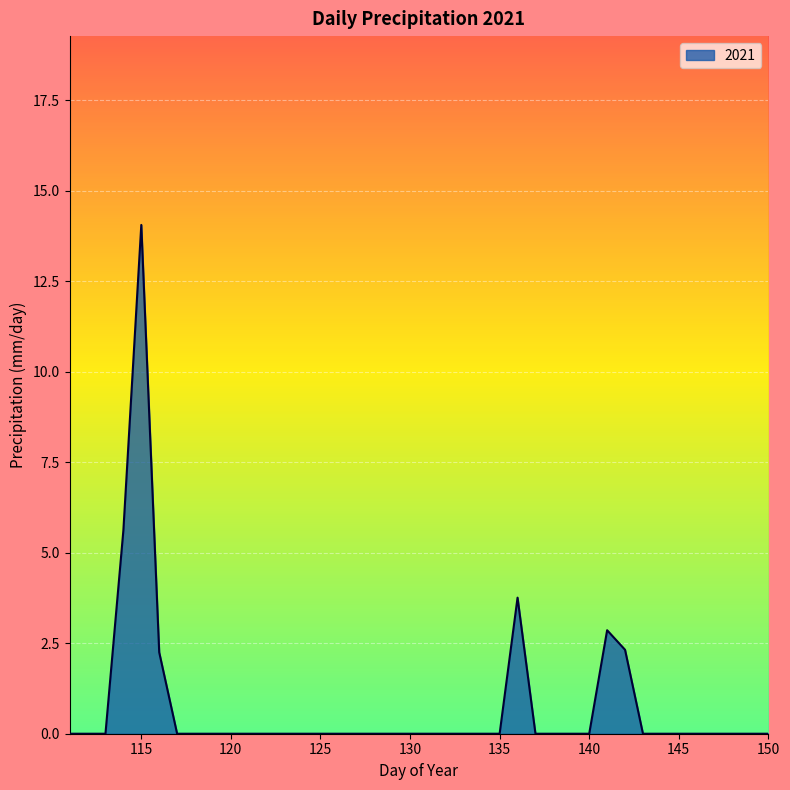

What is the difference between the maximum and minimum values?

14.1